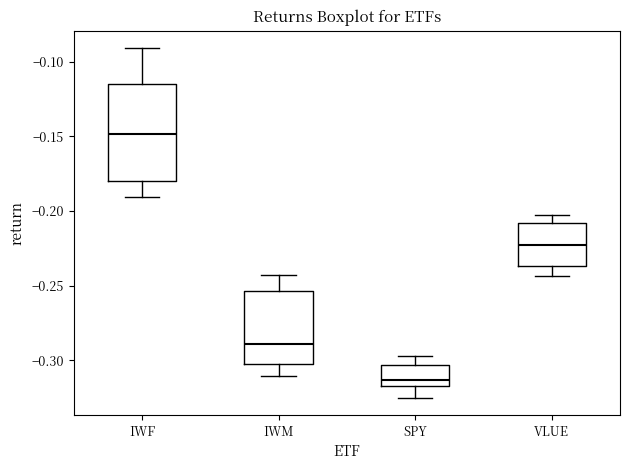

Which box has the highest median line?

IWF